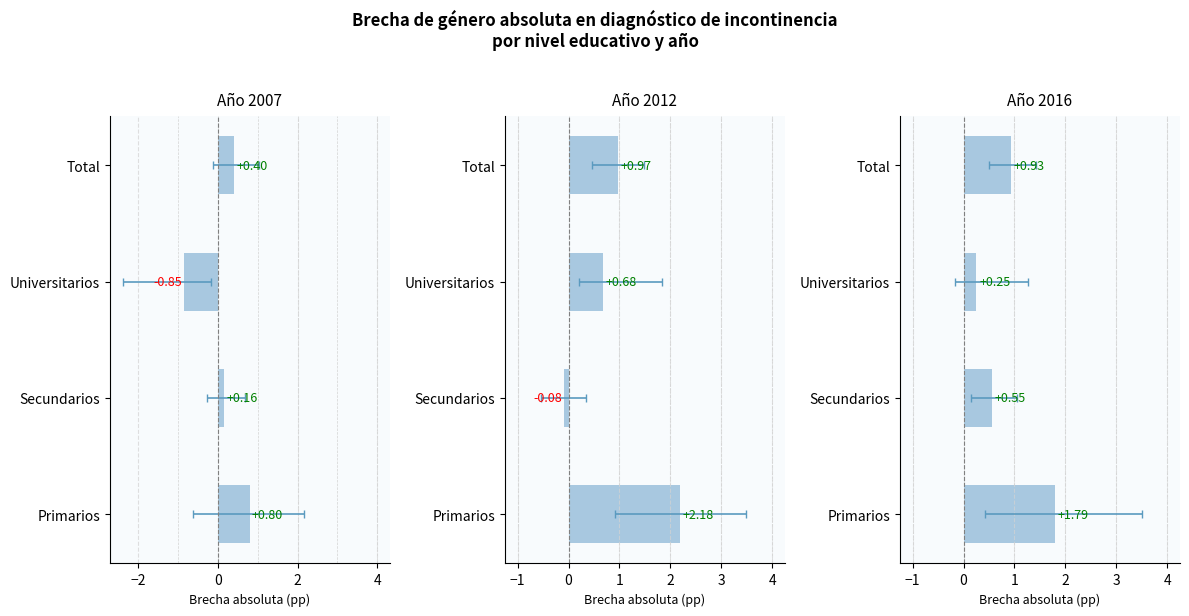

The 2016 series shows 0.4 at Universitarios. True or false?

False